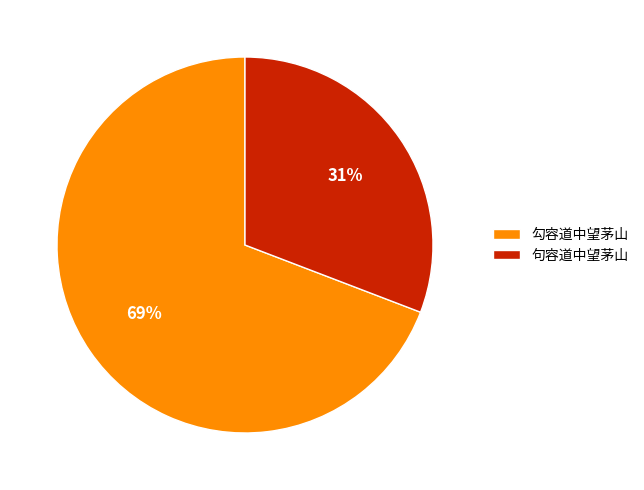

To the nearest percent, what is the difference between the largest and smallest slice percentages?

38%